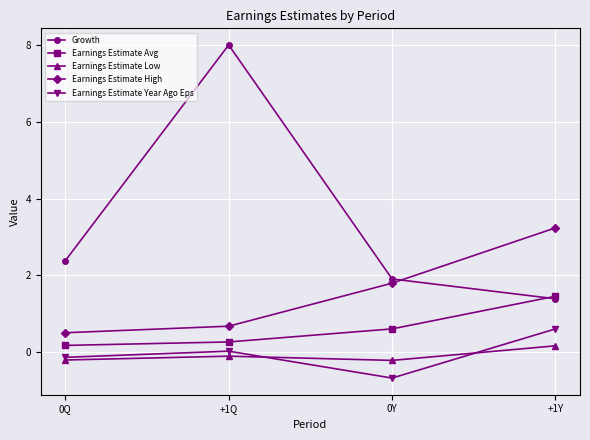

How many distinct data groups are displayed?

5